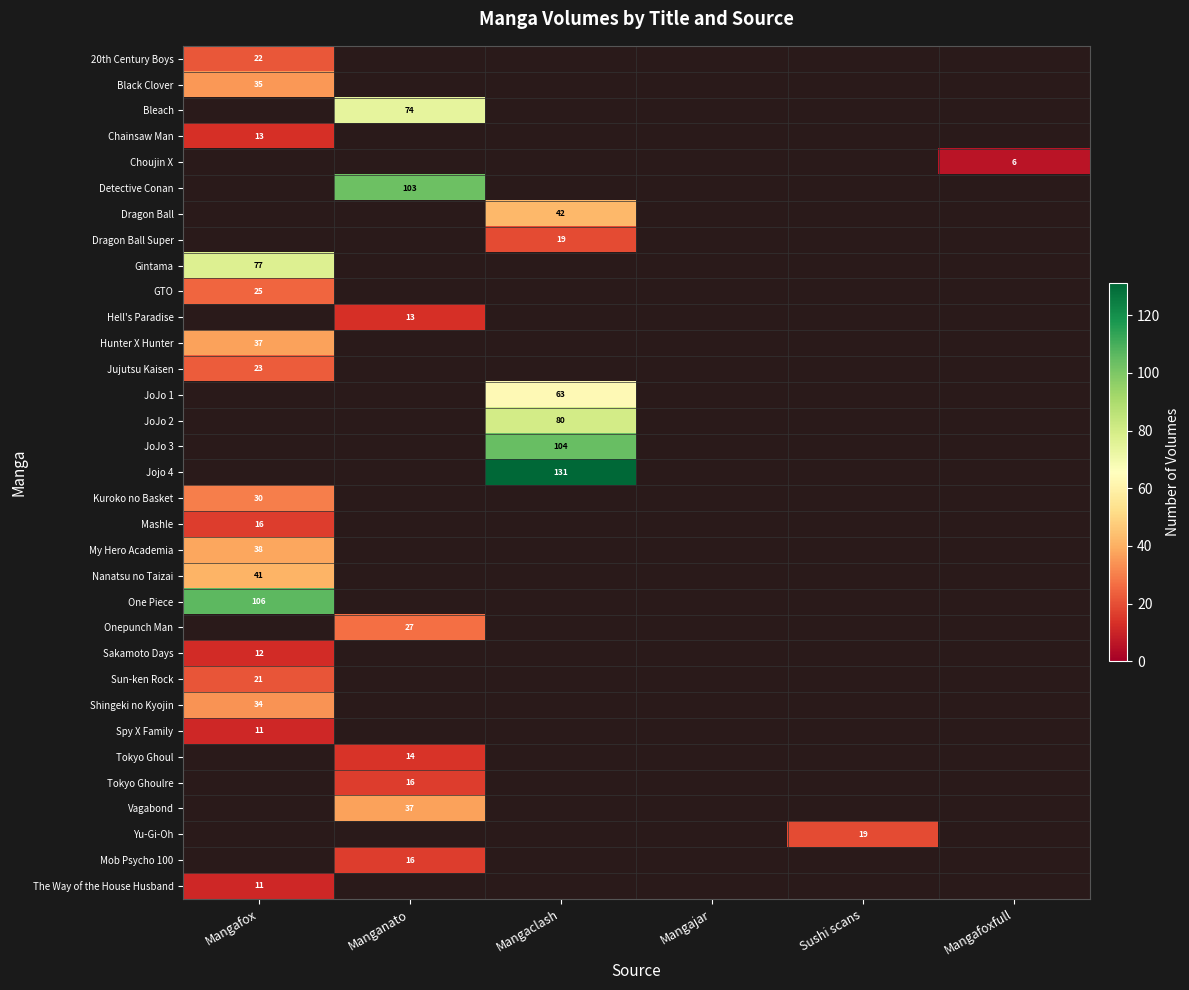

At how many categories does at least one series exceed 91?

3